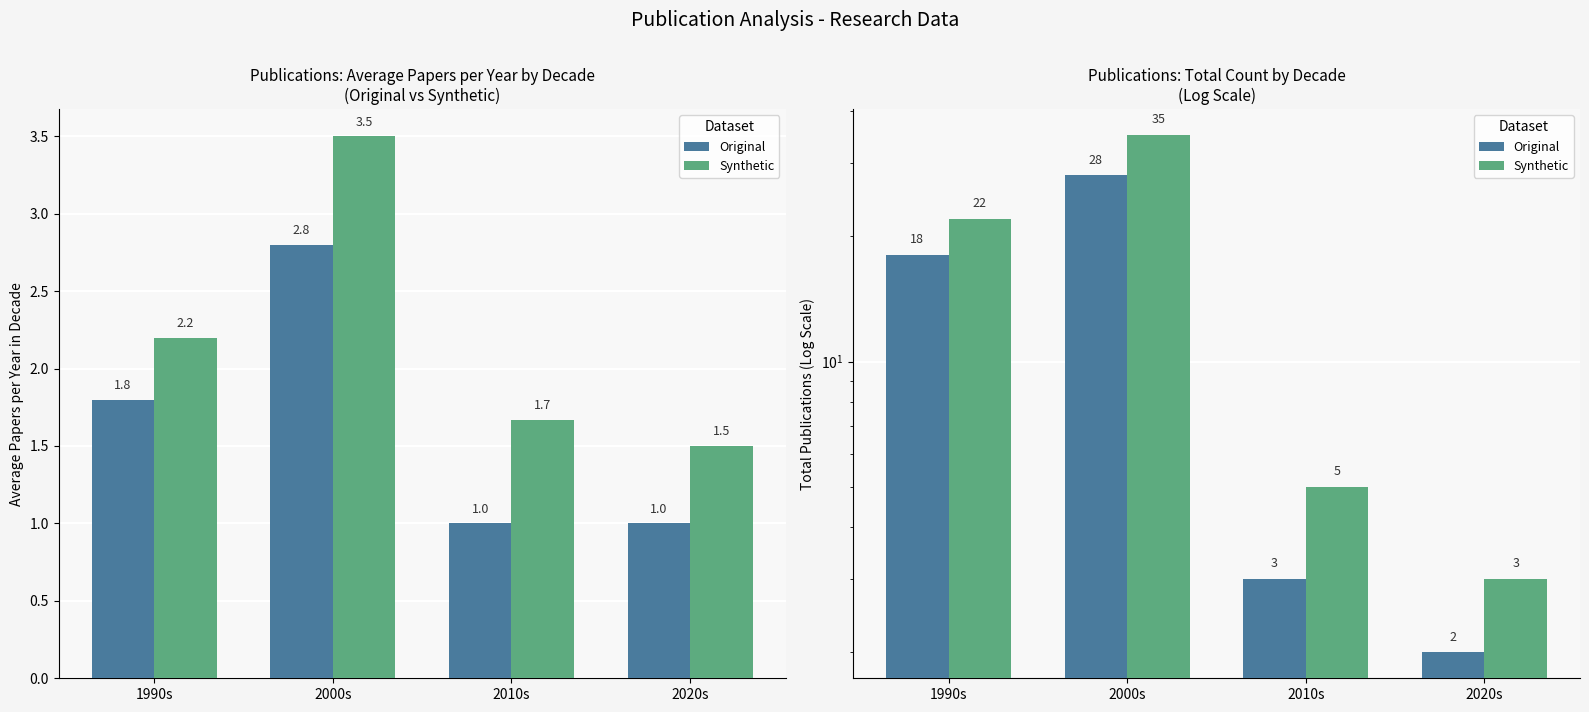

What is the value of the Original bar at the 4th from the left?

2